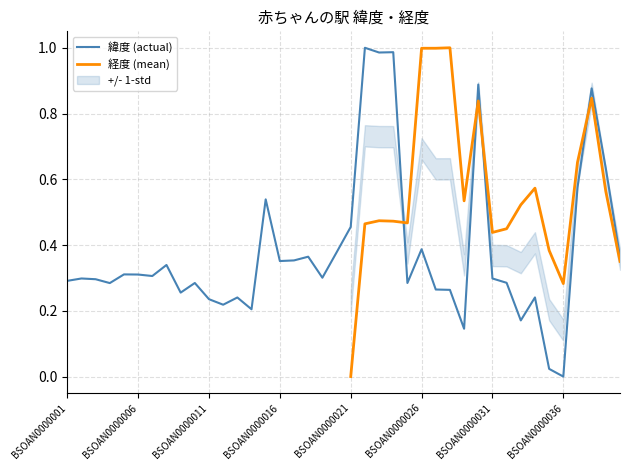

True or false: there are more than 1 points higher than both neighbors.

True